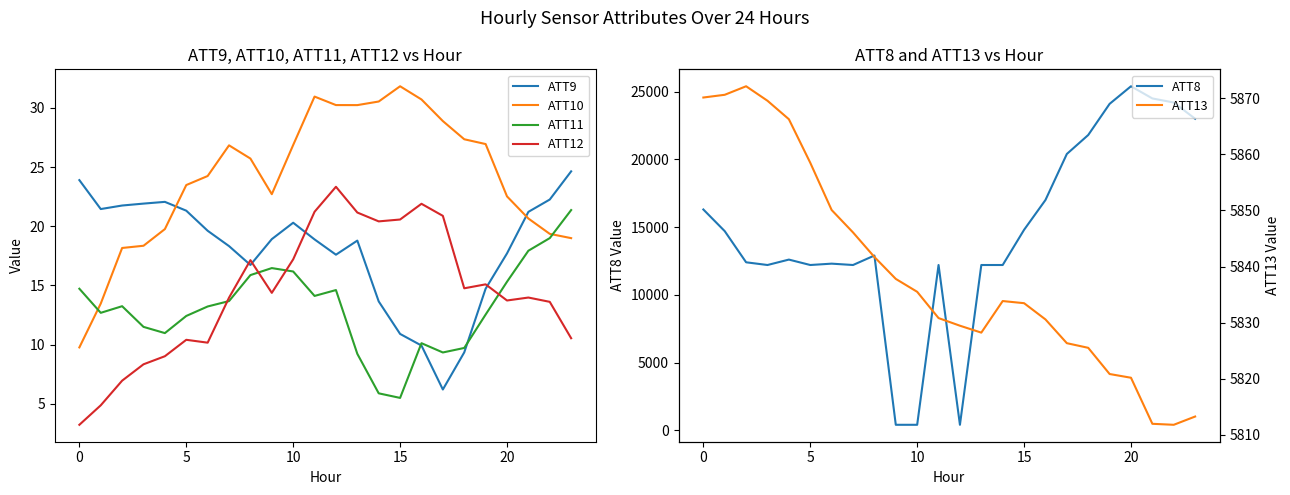

What is the value of the ATT9 point at the 1st from the left?

23.9